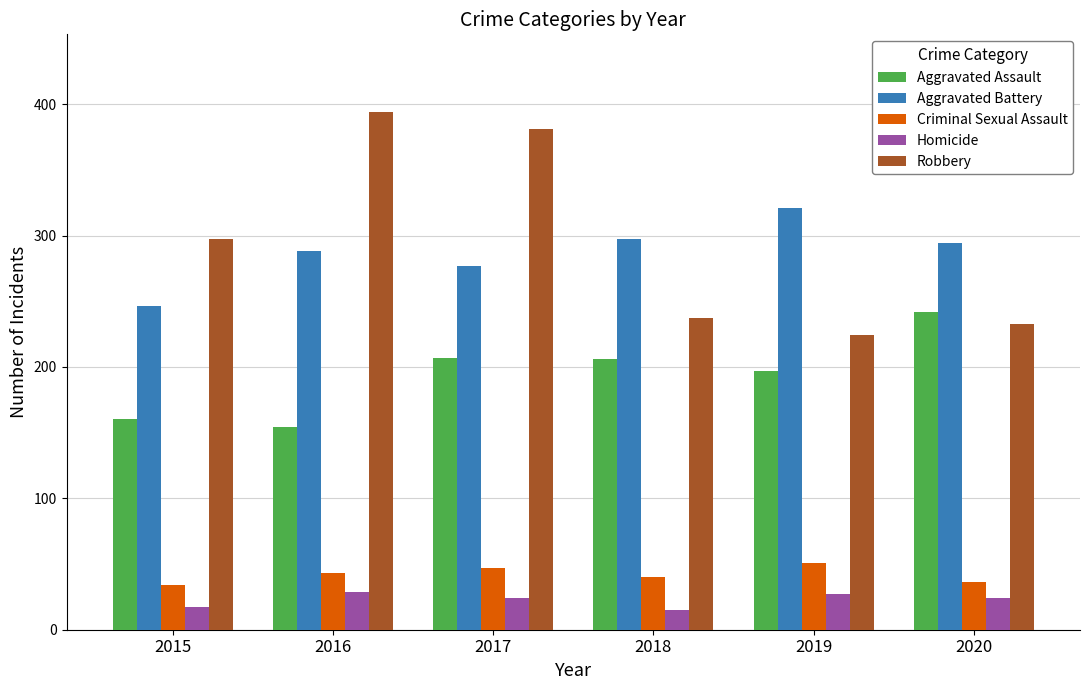

What is the difference between the Homicide values at 2018 and 2016?

14